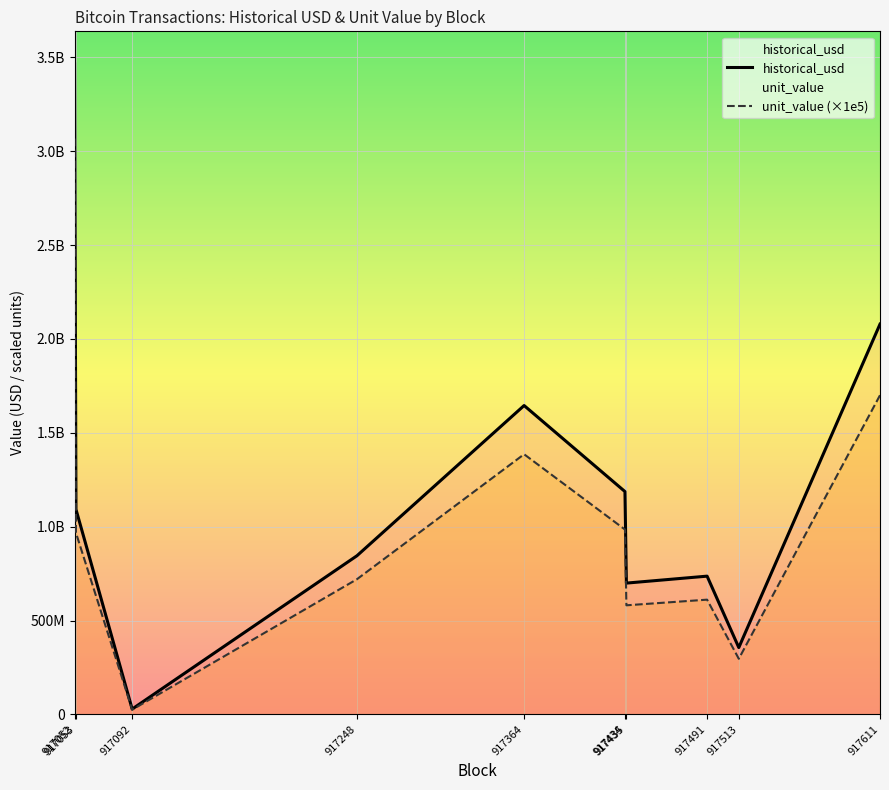

Rank the categories by historical_usd value from lowest to highest.

917092, 917513, 917435, 917491, 917248, 917053, 917434, 917364, 917611, 917052